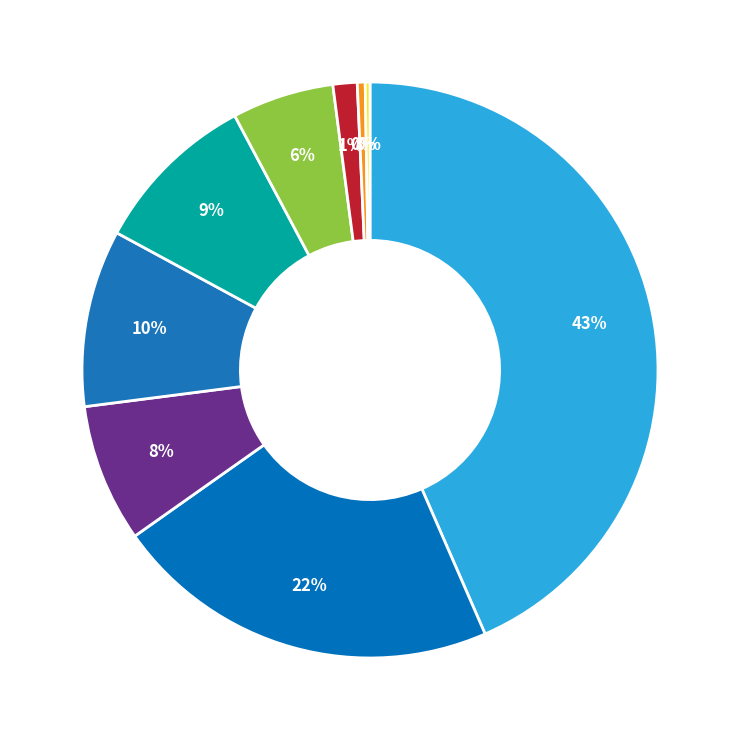

Is there a majority slice in this chart?

No